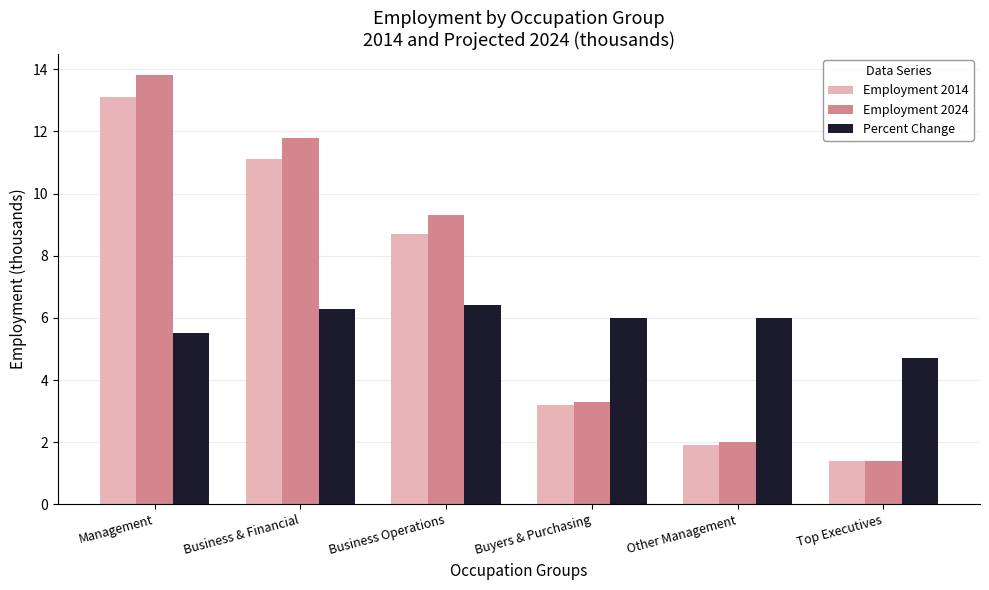

What is the average value of the Percent Change series?

5.8